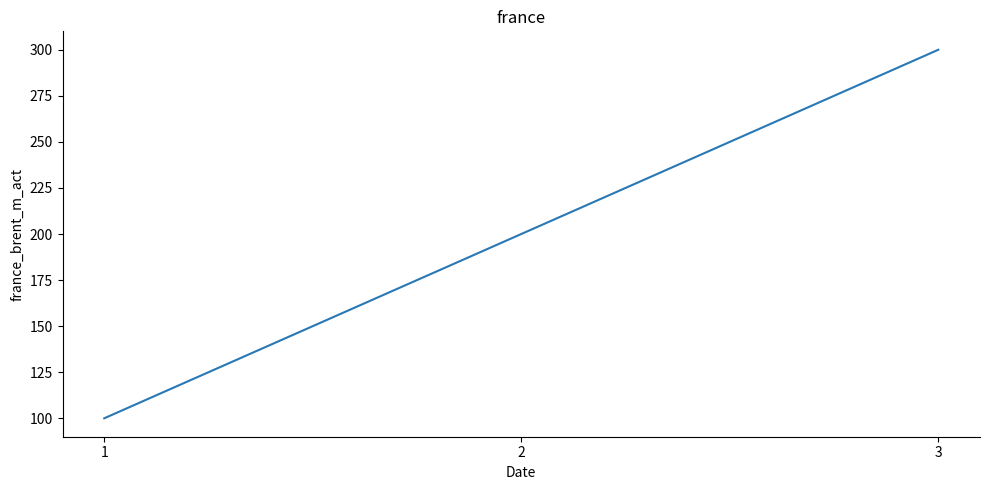

How many distinct data groups are displayed?

1